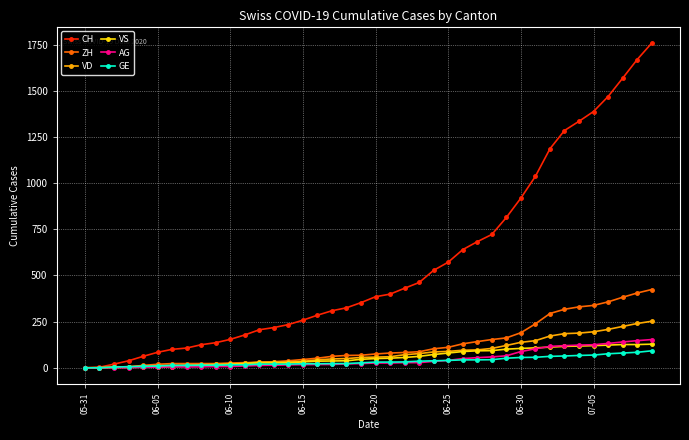

What is the greatest value displayed?

1758